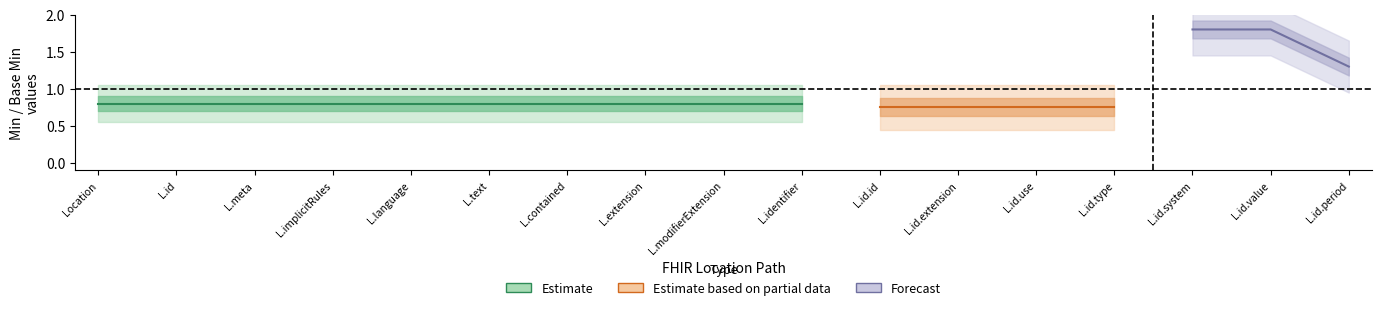

What are all the series names shown in the legend?

Estimate, Estimate based on partial data, Forecast